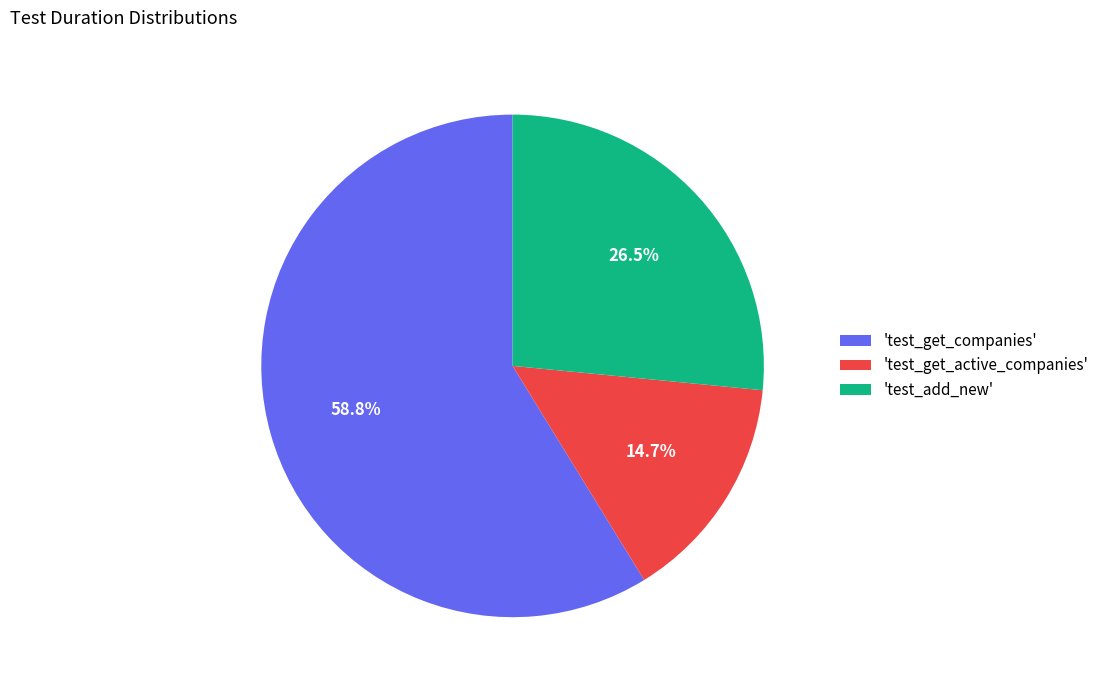

Rank the categories by value from highest to lowest.

'test_get_companies', 'test_add_new', 'test_get_active_companies'